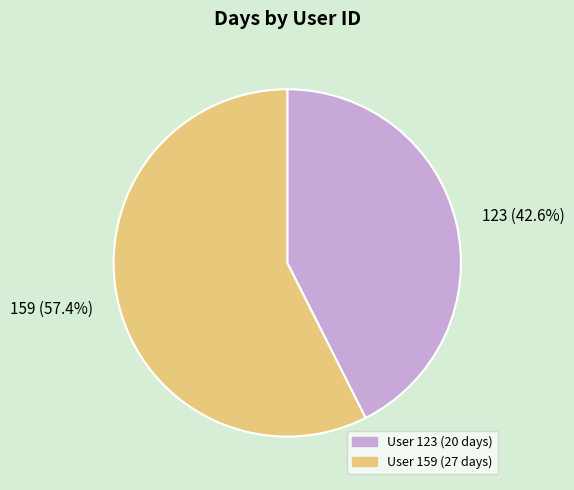

How many segments does this pie chart have?

2